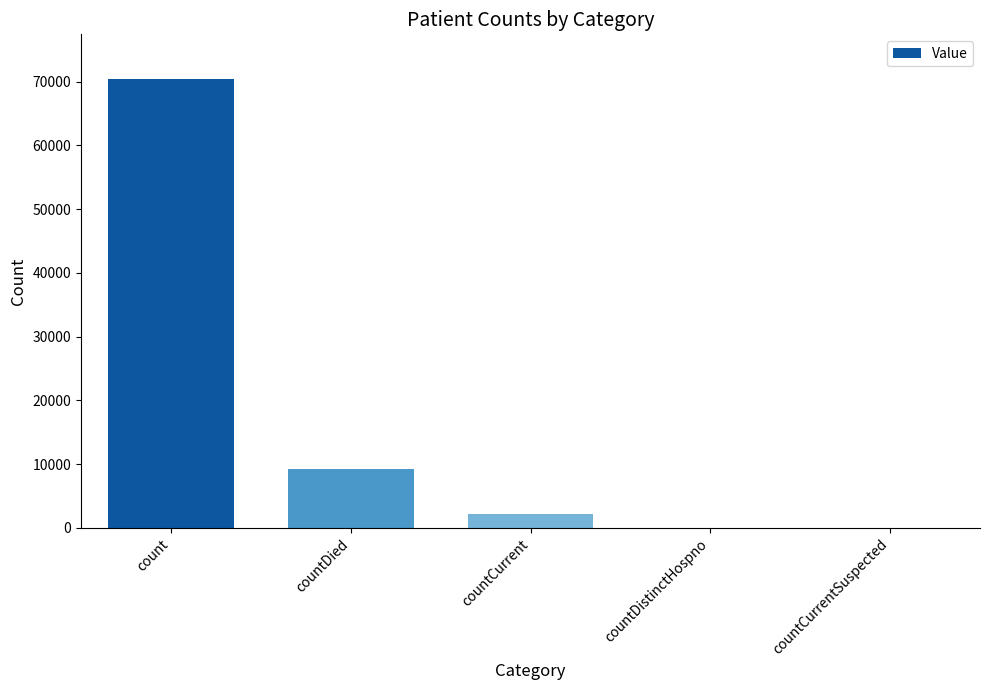

True or false: the data shows 9223 at countDied.

True